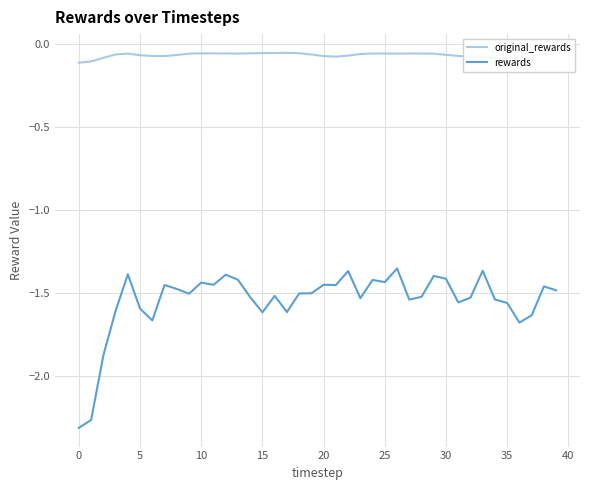

List the series in order of their peak value, lowest first.

rewards, original_rewards